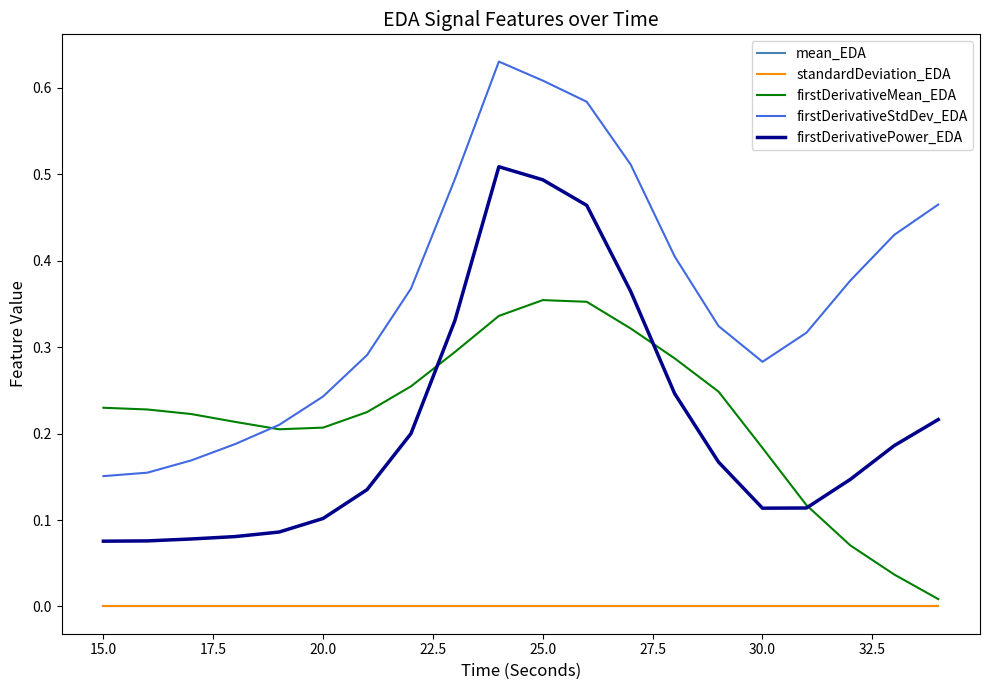

True or false: firstDerivativePower_EDA and mean_EDA cross at least once.

False